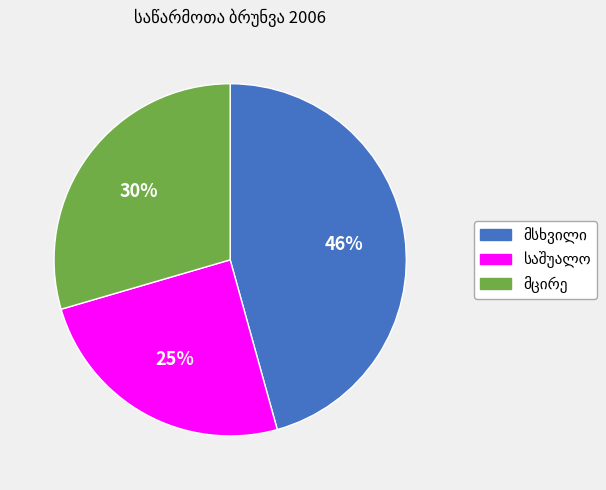

Does any single category account for the majority?

No